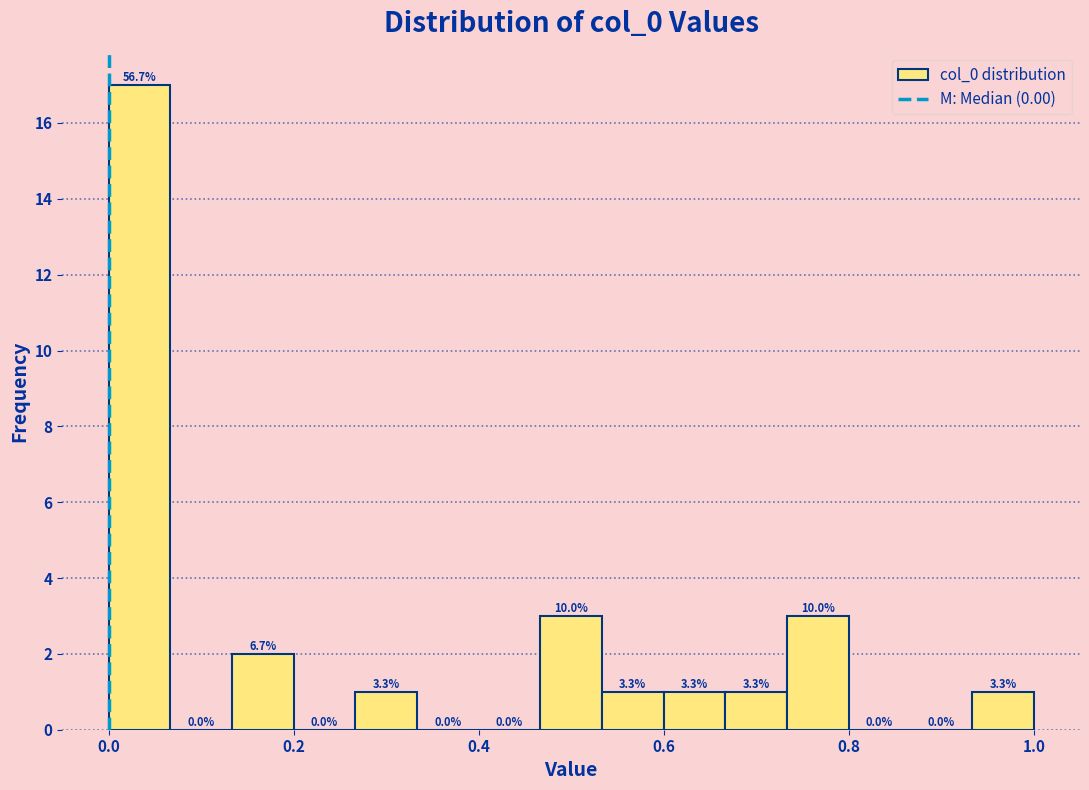

Around what value on the x-axis is the tallest bar? Give the approximate position of its centre, as read against the axis.

0.04